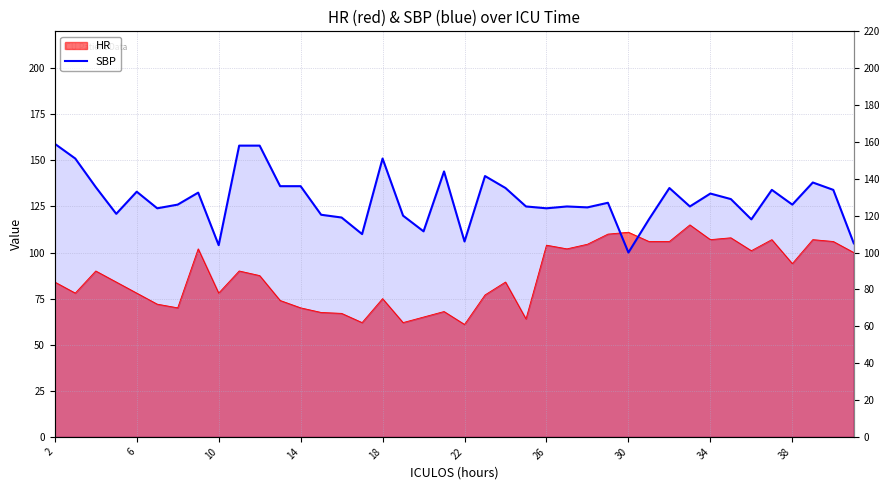

How many points are lower than both their immediate neighbors (excluding endpoints)?

12